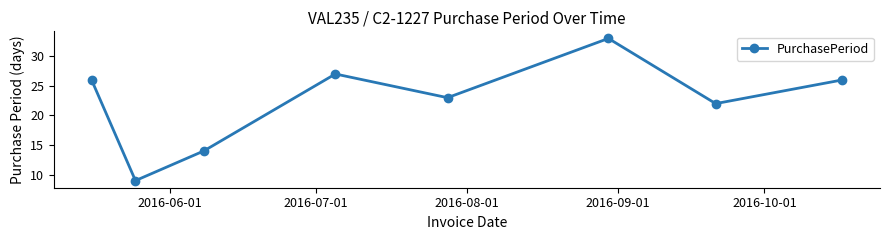

What is the maximum value shown in the chart?

33